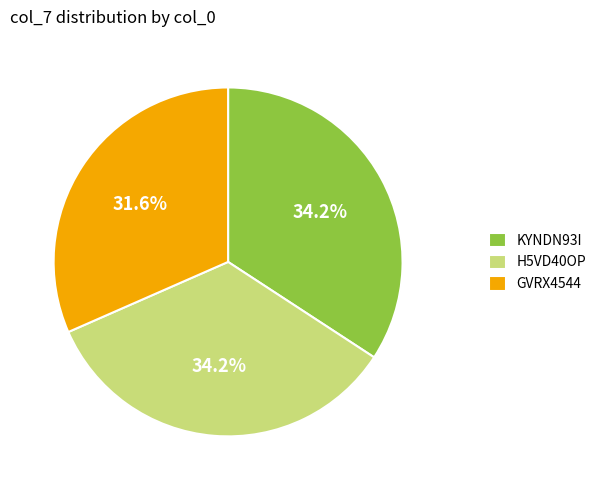

What is the ratio of the value at H5VD40OP to the value at KYNDN93I?

1.0